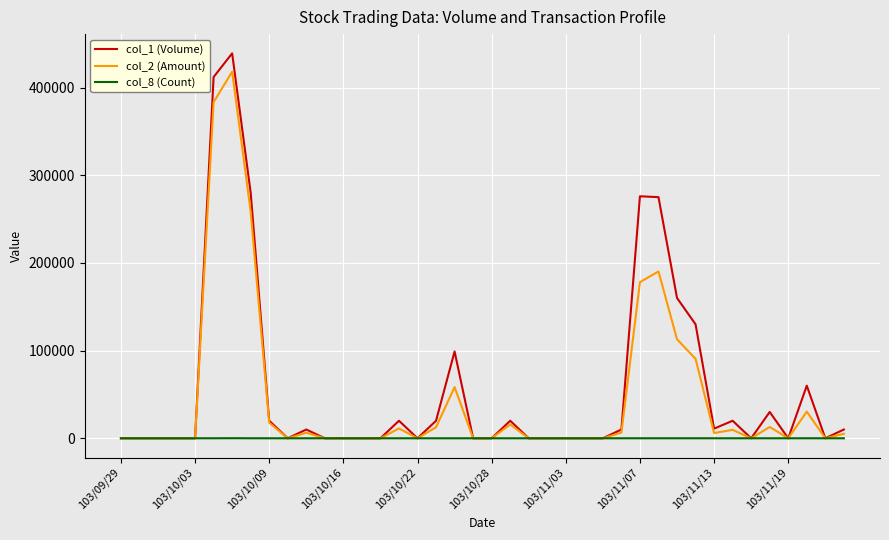

Which series has the widest spread of values?

col_1 (Volume)